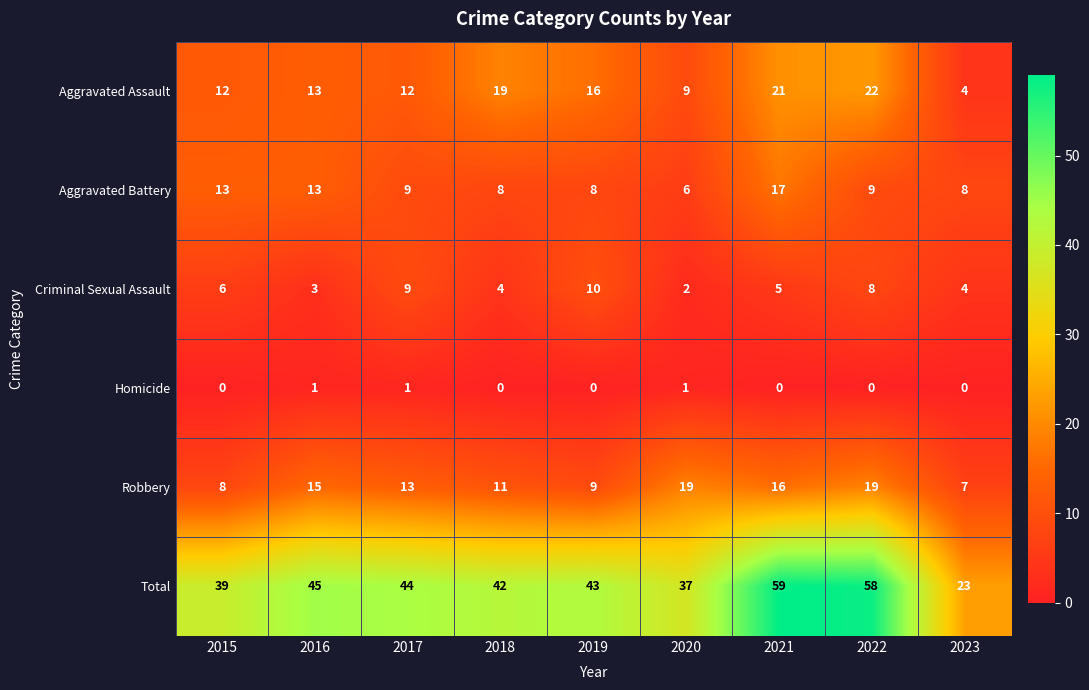

Is it true that Aggravated Assault equals 21 at 2021?

True